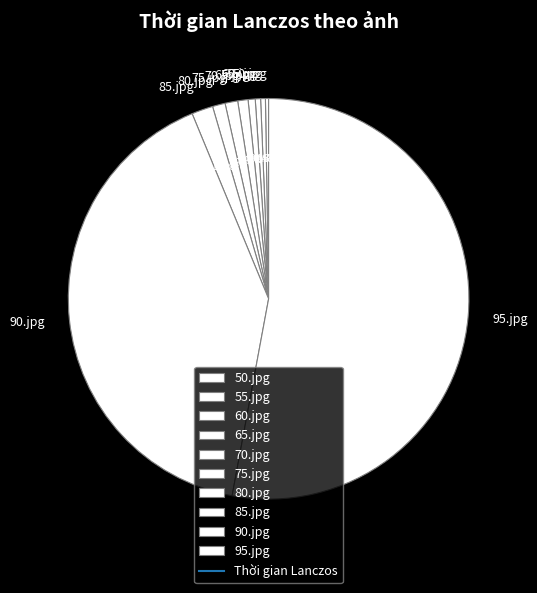

True or false: 70.jpg accounts for 11% of the total.

False